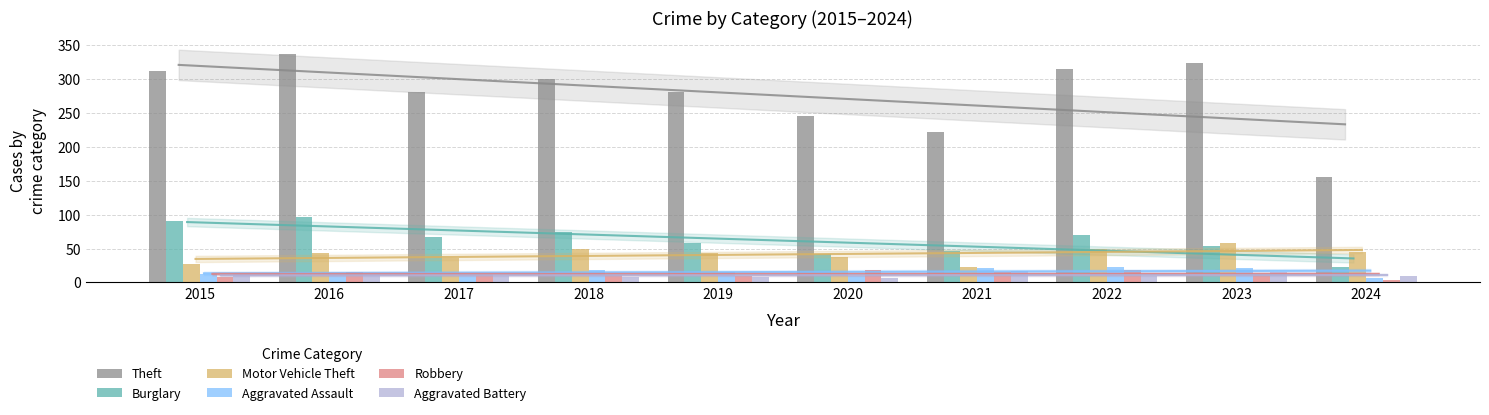

True or false: Burglary has a value of 32 at 2024.

False